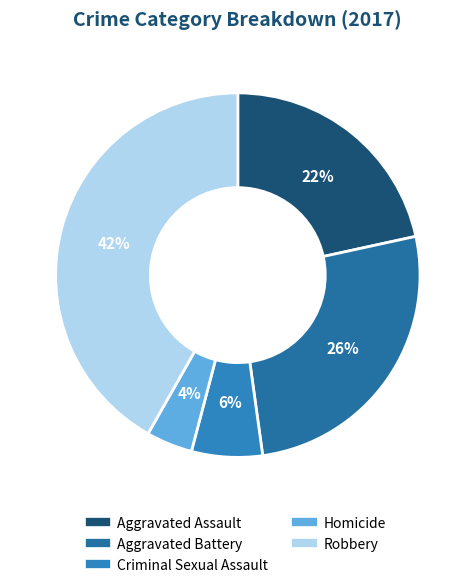

To the nearest percent, what is the combined percentage of Homicide and Robbery?

46%